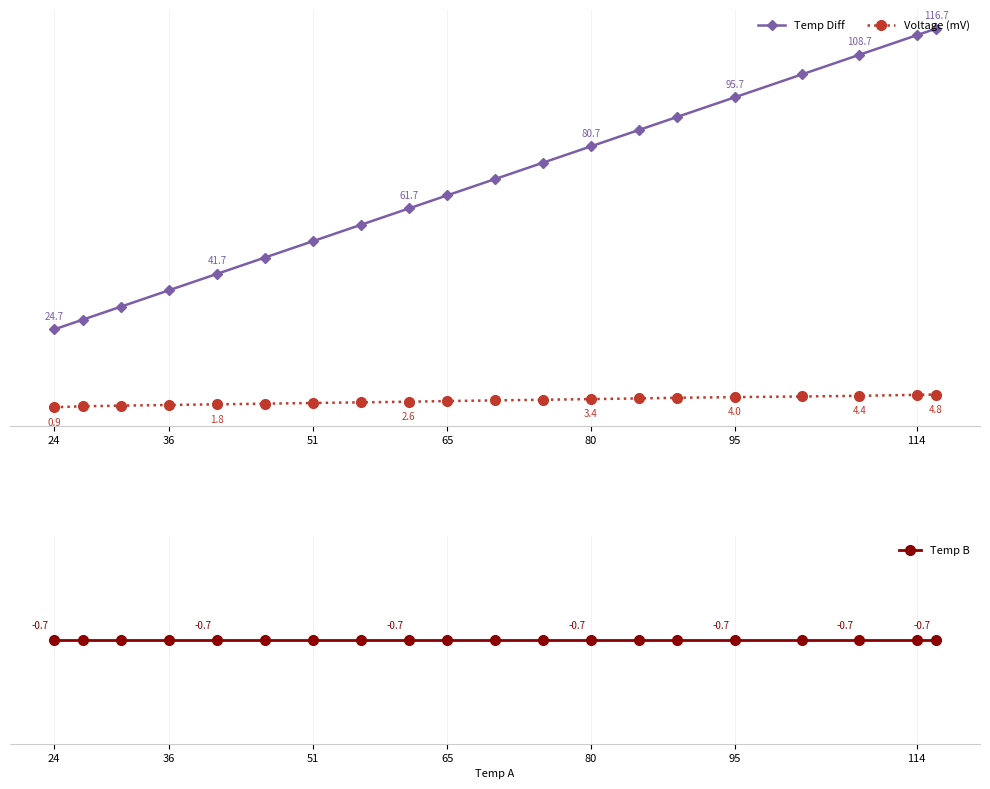

True or false: Temp Diff and Voltage (mV) cross at least once.

False